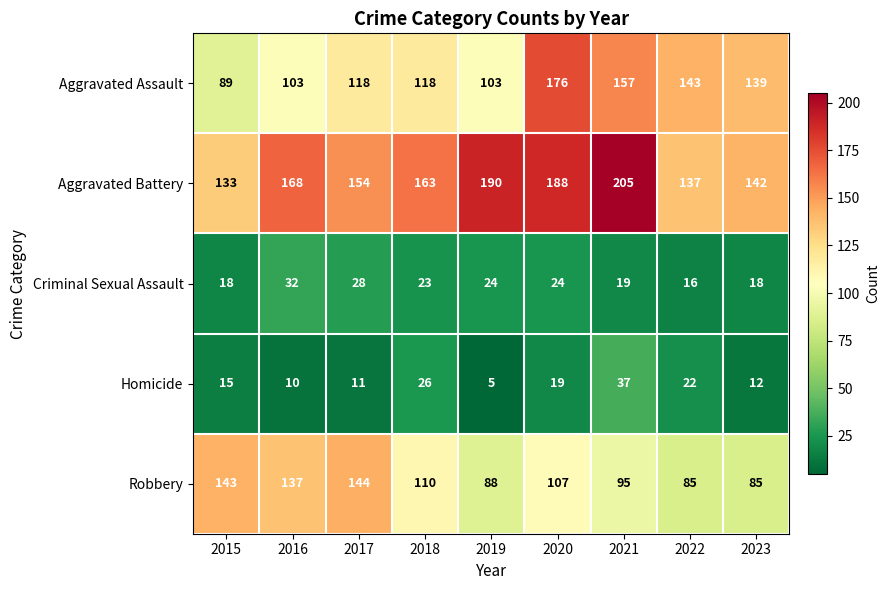

What is the minimum value for Robbery?

85